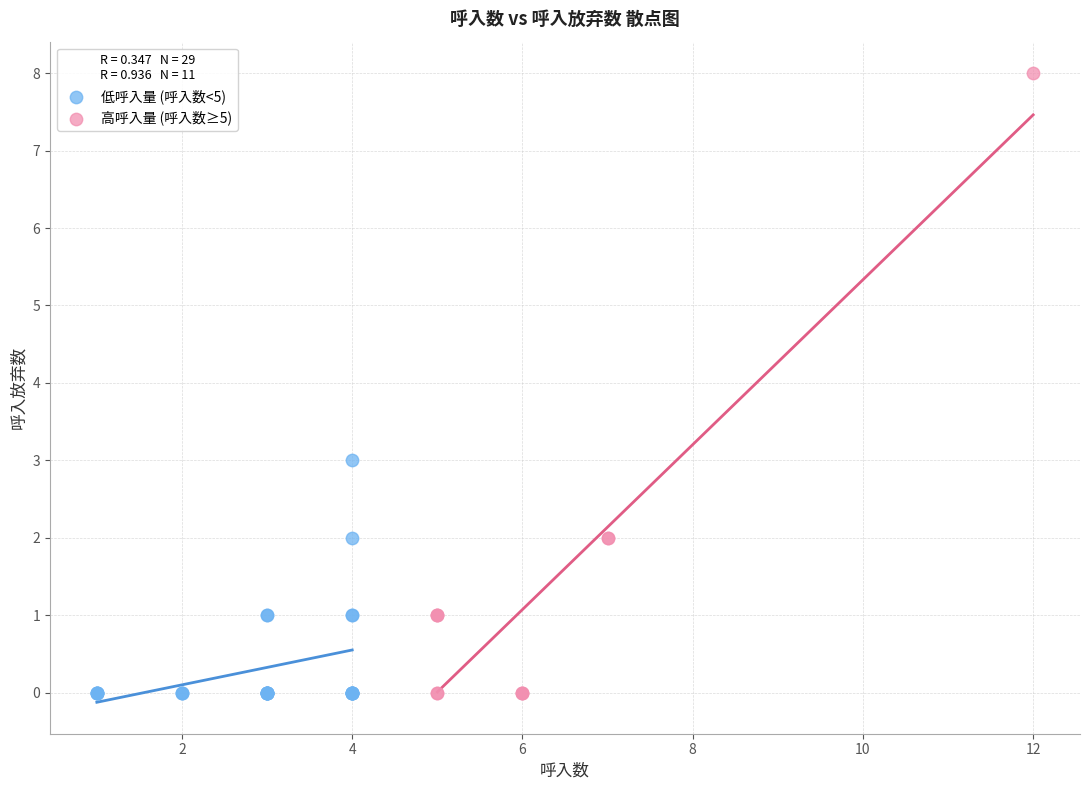

Which series contains the highest Y value?

高呼入量 (呼入数≥5)